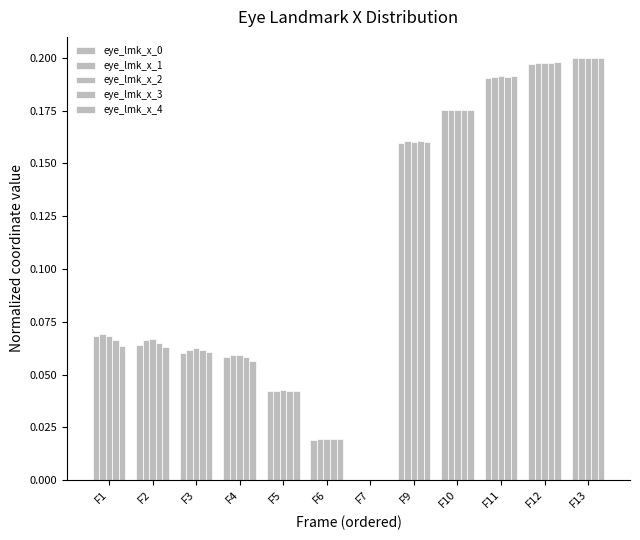

At which label does eye_lmk_x_0 reach its minimum?

F7